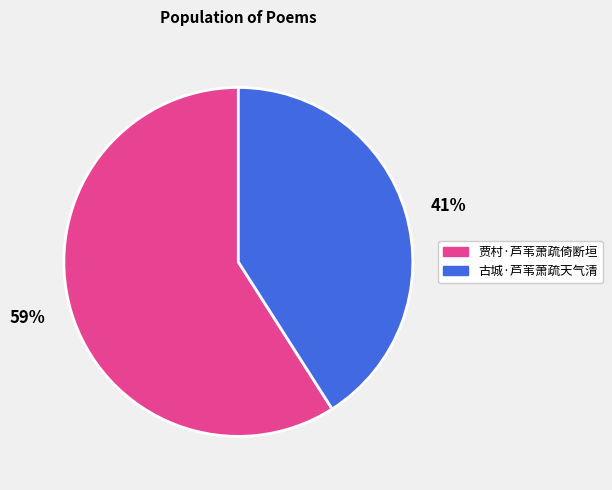

True or false: 41% accounts for 50% of the total.

False